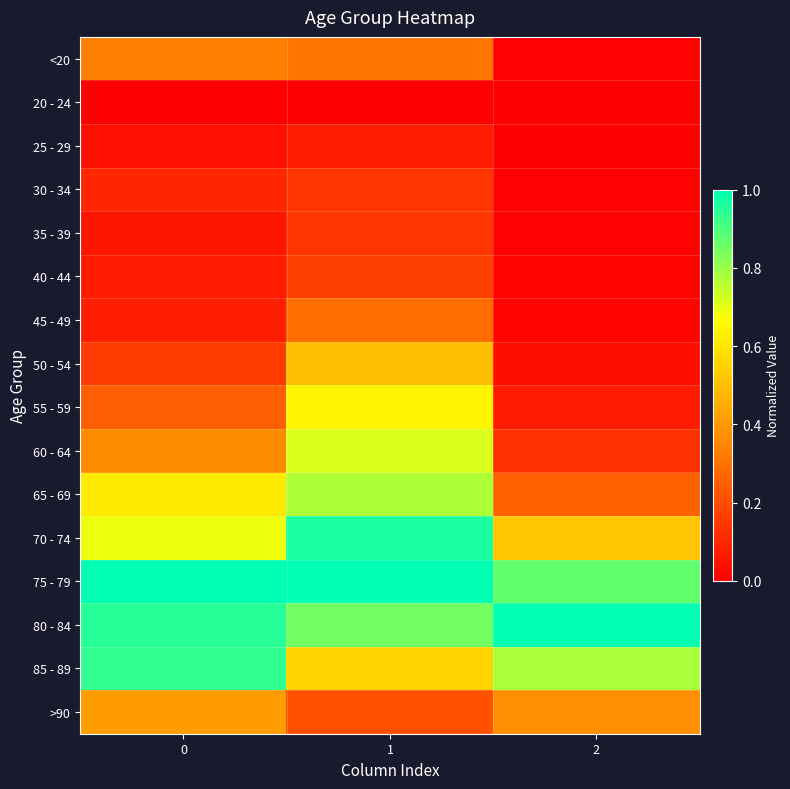

Reading left to right, what are all the values shown in this chart?

<20: 0=0.3	1=0.3	2=0.0
20 - 24: 0=0.0	1=0.0	2=0.0
25 - 29: 0=0.0	1=0.1	2=0.0
30 - 34: 0=0.1	1=0.1	2=0.0
35 - 39: 0=0.1	1=0.1	2=0.0
40 - 44: 0=0.1	1=0.2	2=0.0
45 - 49: 0=0.1	1=0.3	2=0.0
50 - 54: 0=0.2	1=0.5	2=0.0
55 - 59: 0=0.3	1=0.6	2=0.1
60 - 64: 0=0.4	1=0.7	2=0.1
65 - 69: 0=0.6	1=0.8	2=0.3
70 - 74: 0=0.7	1=1.0	2=0.5
75 - 79: 0=1.0	1=1.0	2=0.9
80 - 84: 0=0.9	1=0.9	2=1.0
85 - 89: 0=0.9	1=0.6	2=0.8
>90: 0=0.4	1=0.2	2=0.4